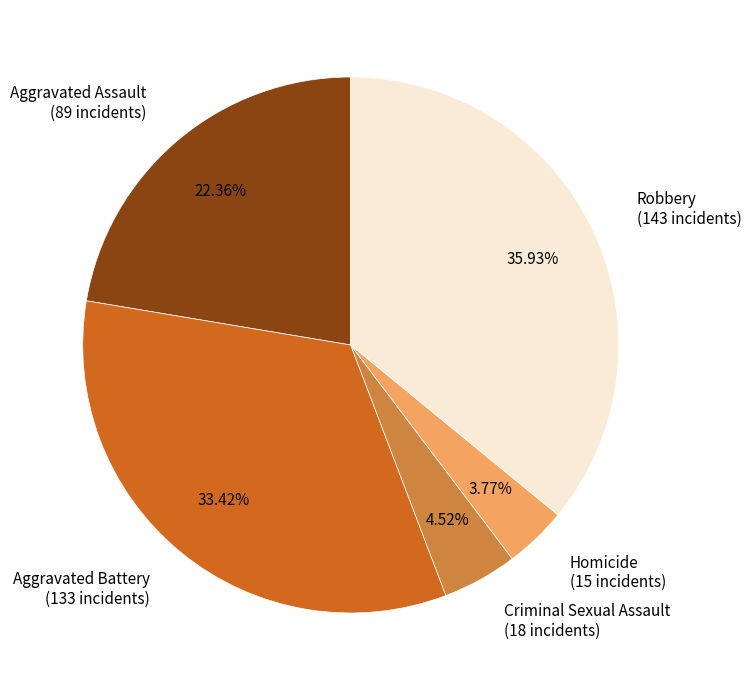

Is there any slice that represents more than half of the pie?

No